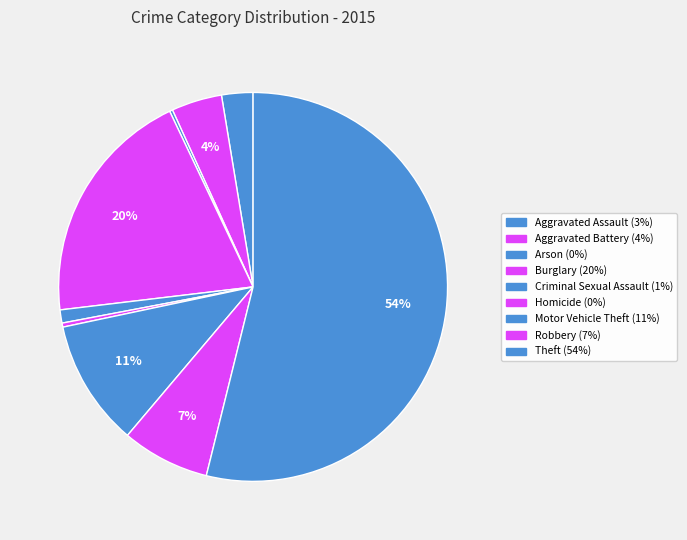

To the nearest percent, what is the difference between the largest and smallest slice percentages?

54%